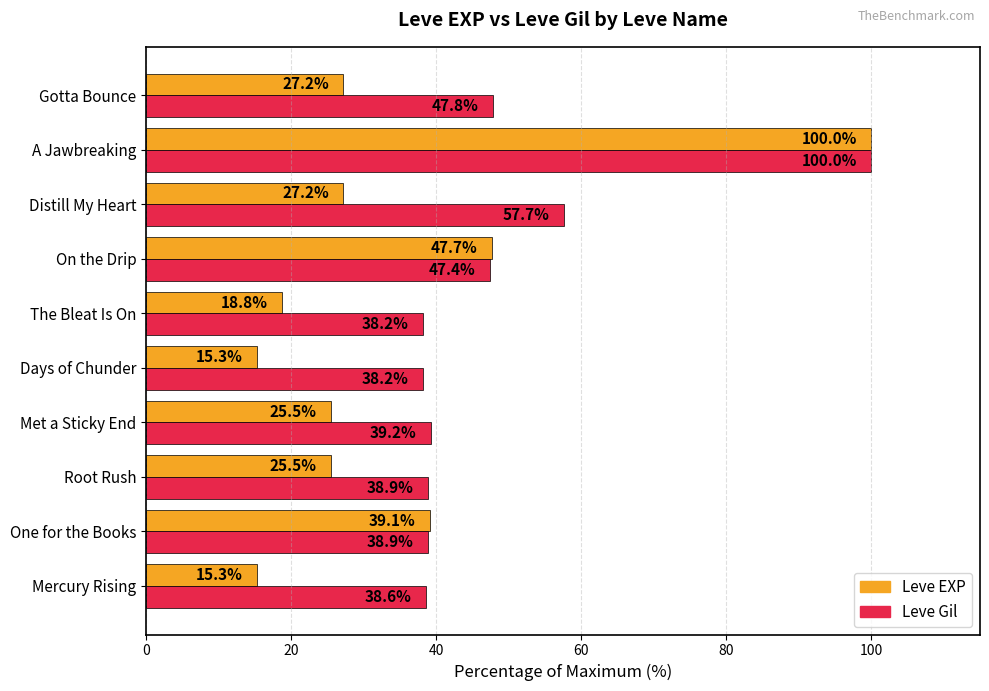

What is the difference between the maximum and minimum values in the Leve Gil series?

61.8